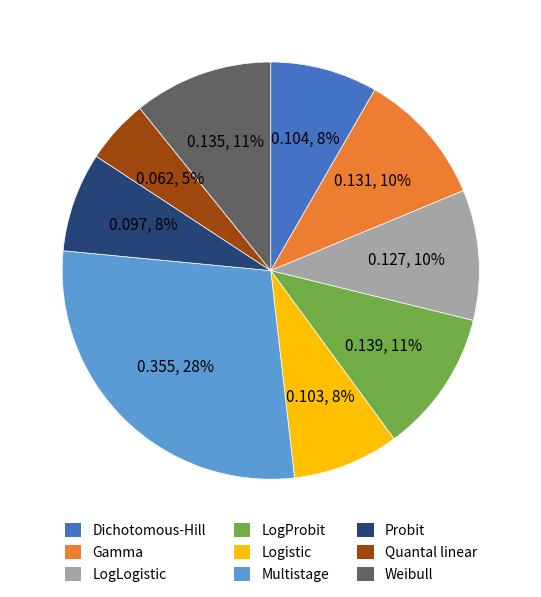

To the nearest percent, what is the average slice percentage?

11%